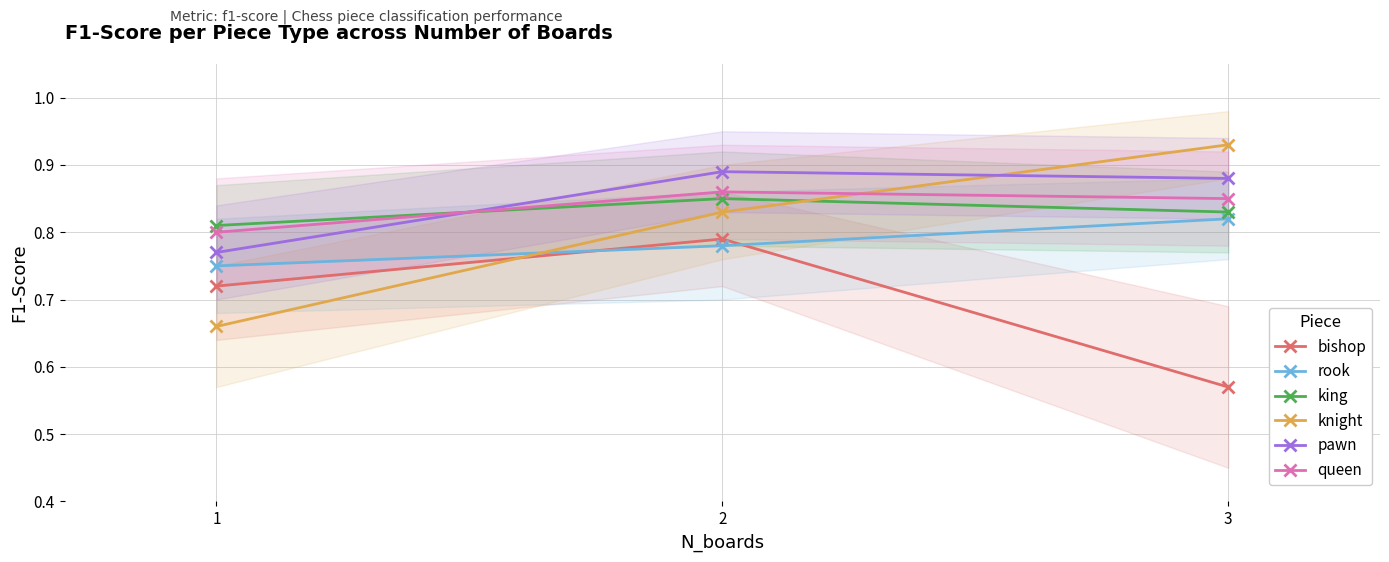

What is the total value across all series at 1?

4.5